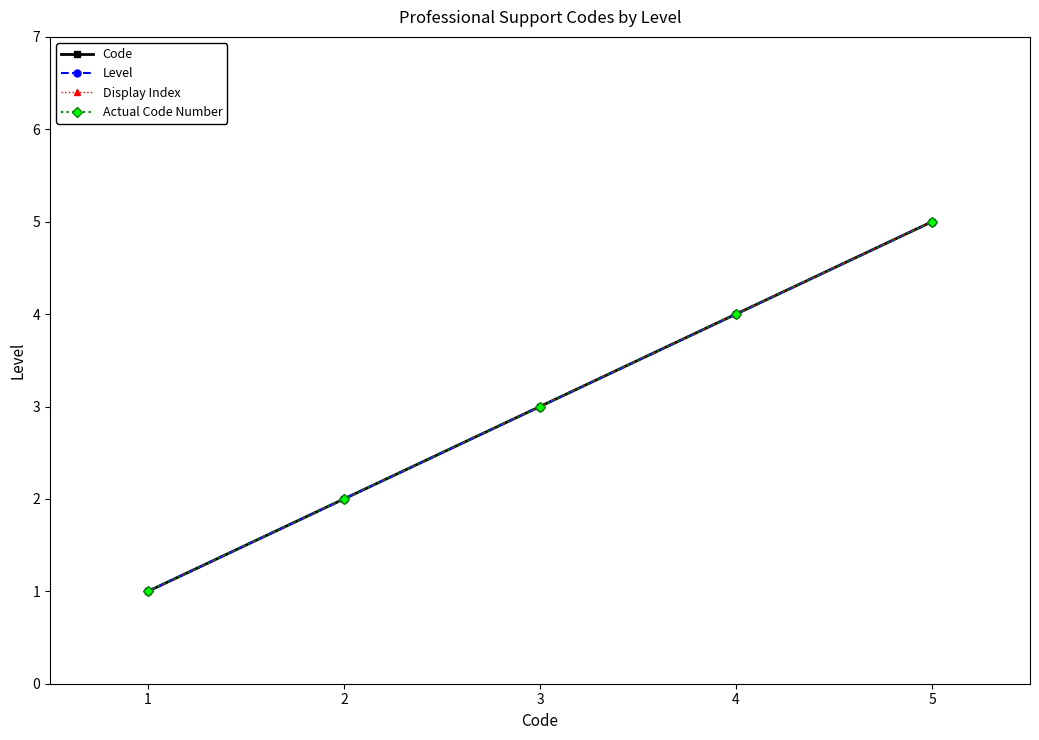

Is this an area chart (filled region under the line)?

No